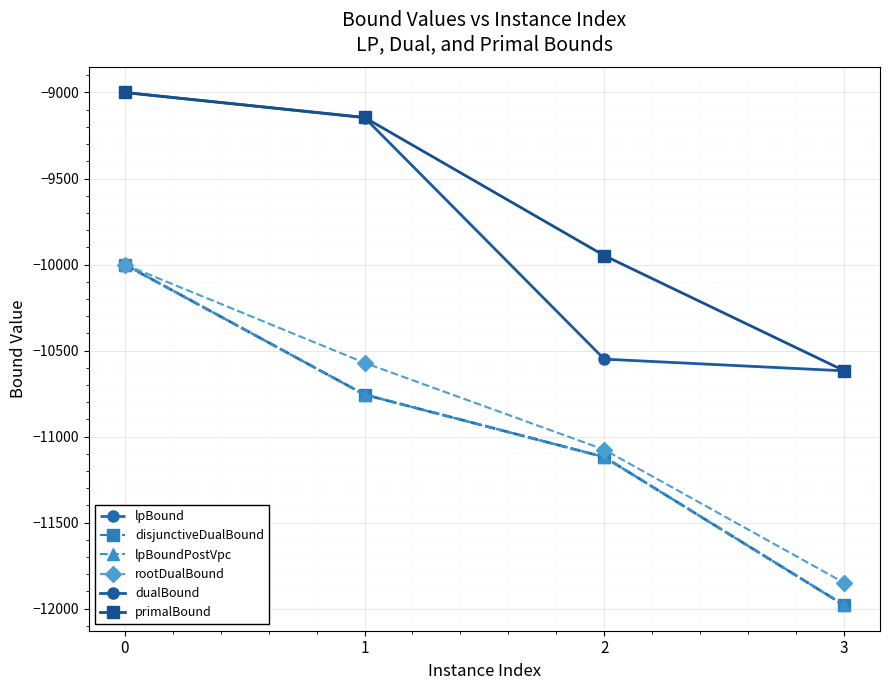

Is this an area chart (filled region under the line)?

No